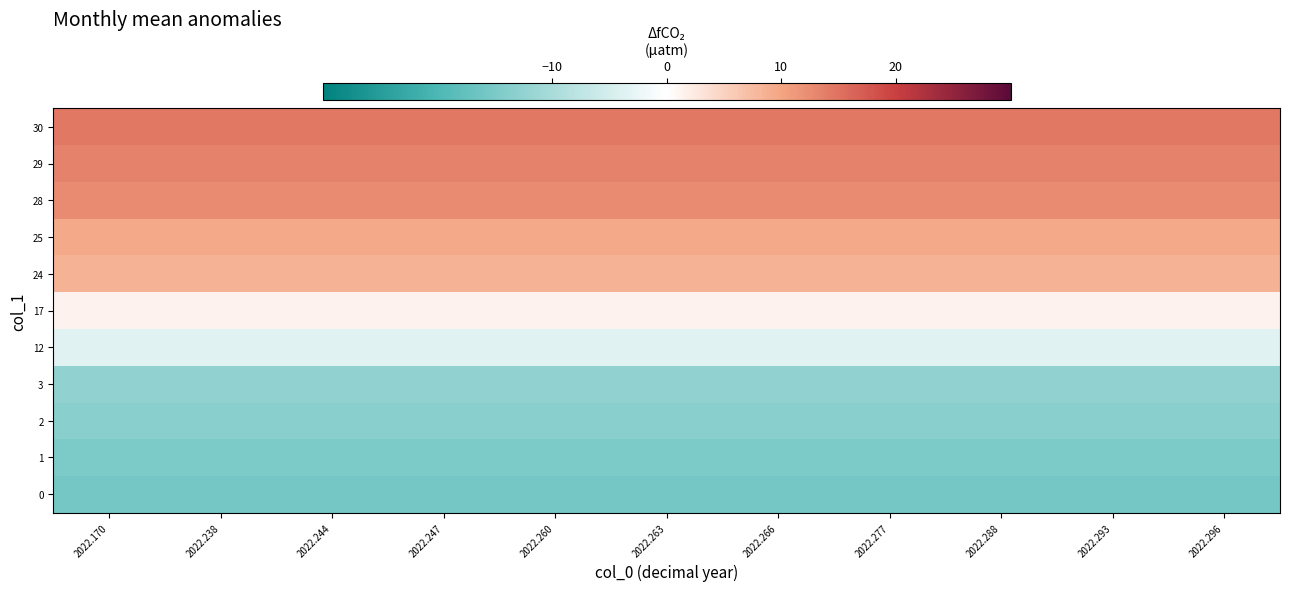

At which category is the sum across all series the highest?

2022.170